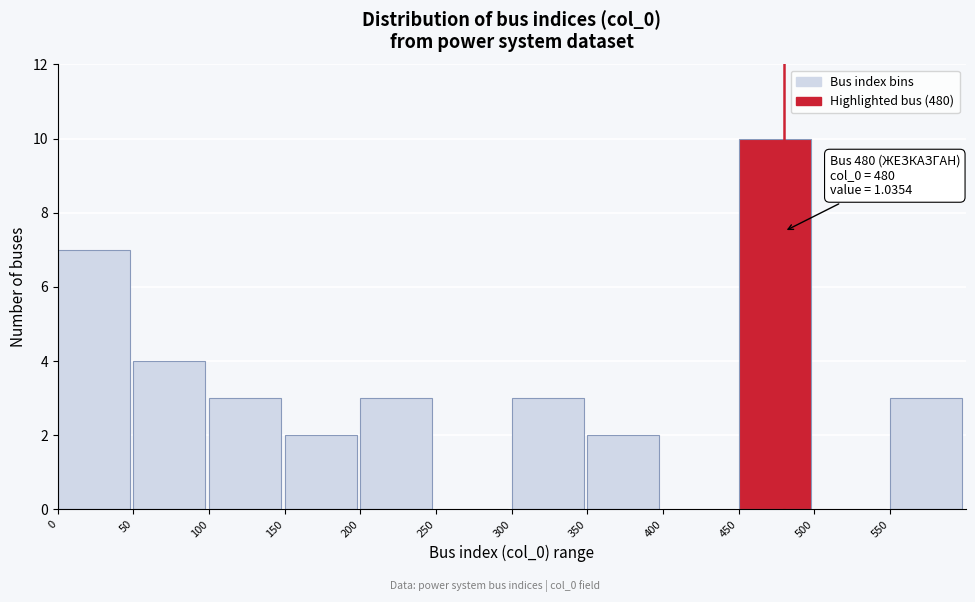

Which range on the x-axis has the tallest bar?

450 to 500